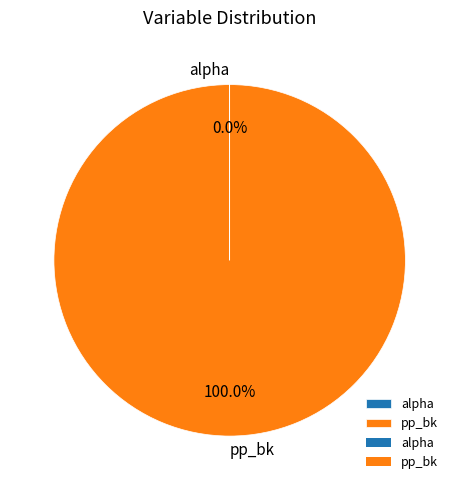

What percentage is the pp_bk slice, to the nearest percent?

100%